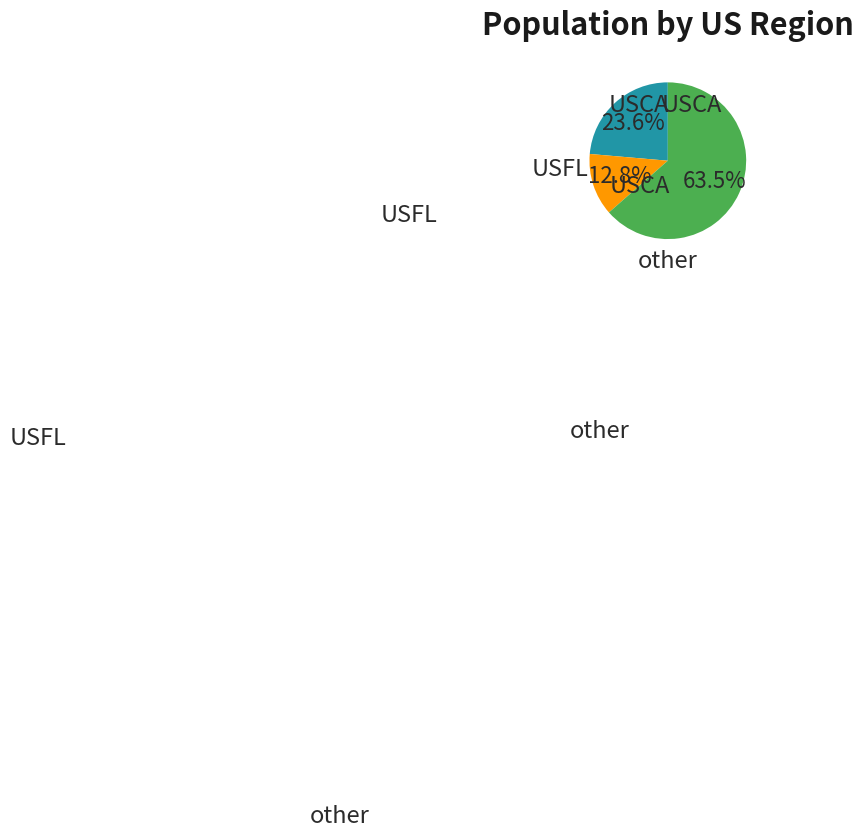

Is there any slice that represents more than half of the pie?

Yes